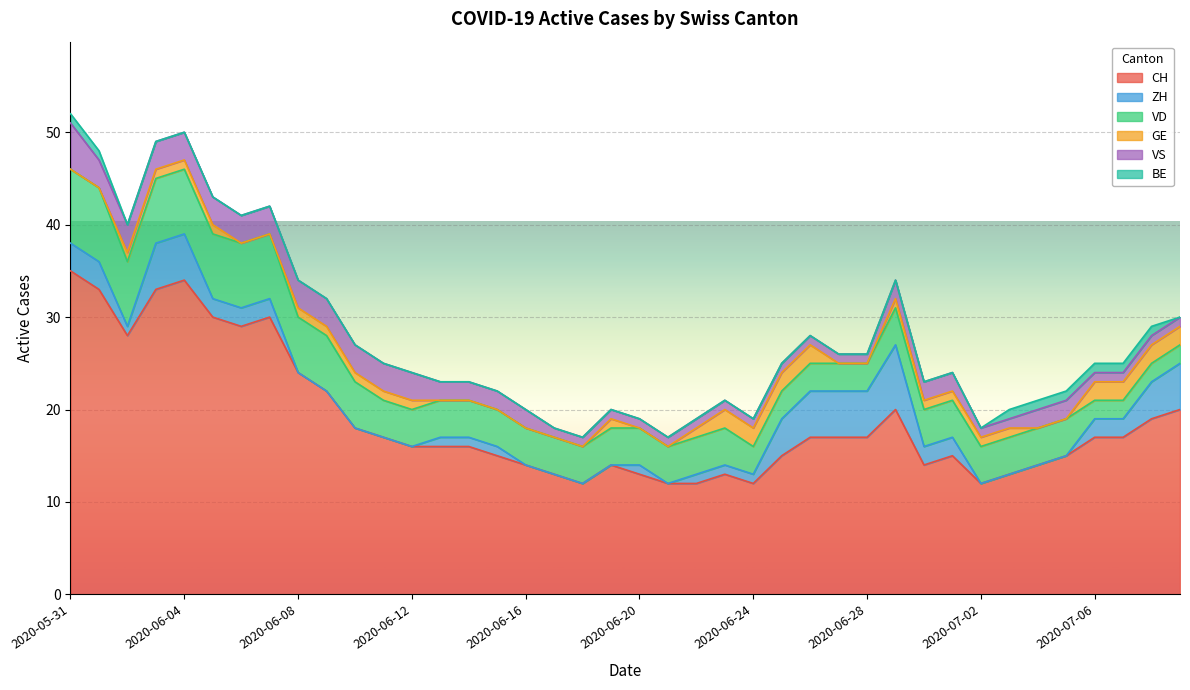

What is the label of the 1st point from the left?

2020-05-31